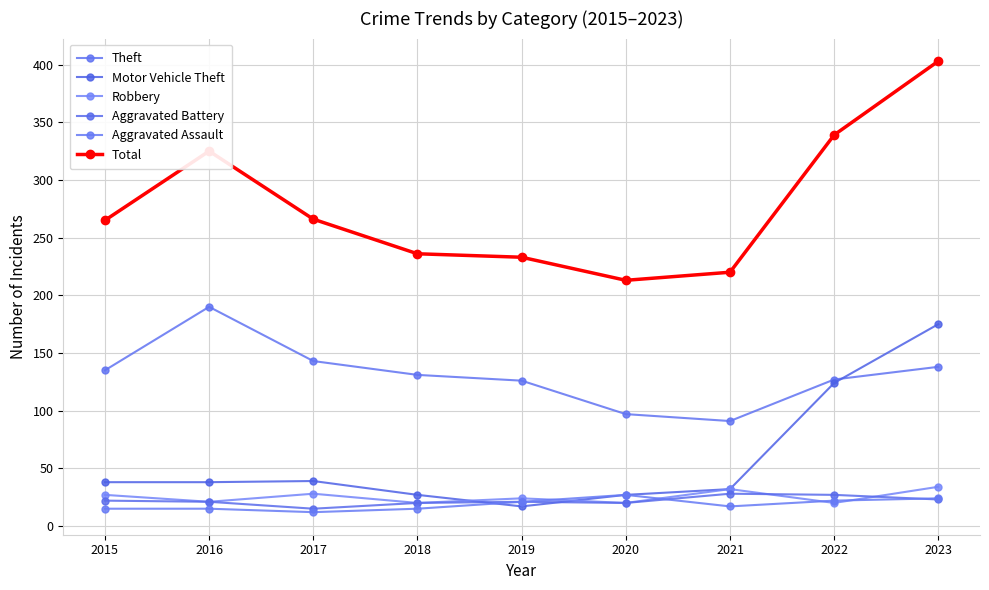

The value of Theft at 2017 is 257. True or false?

False